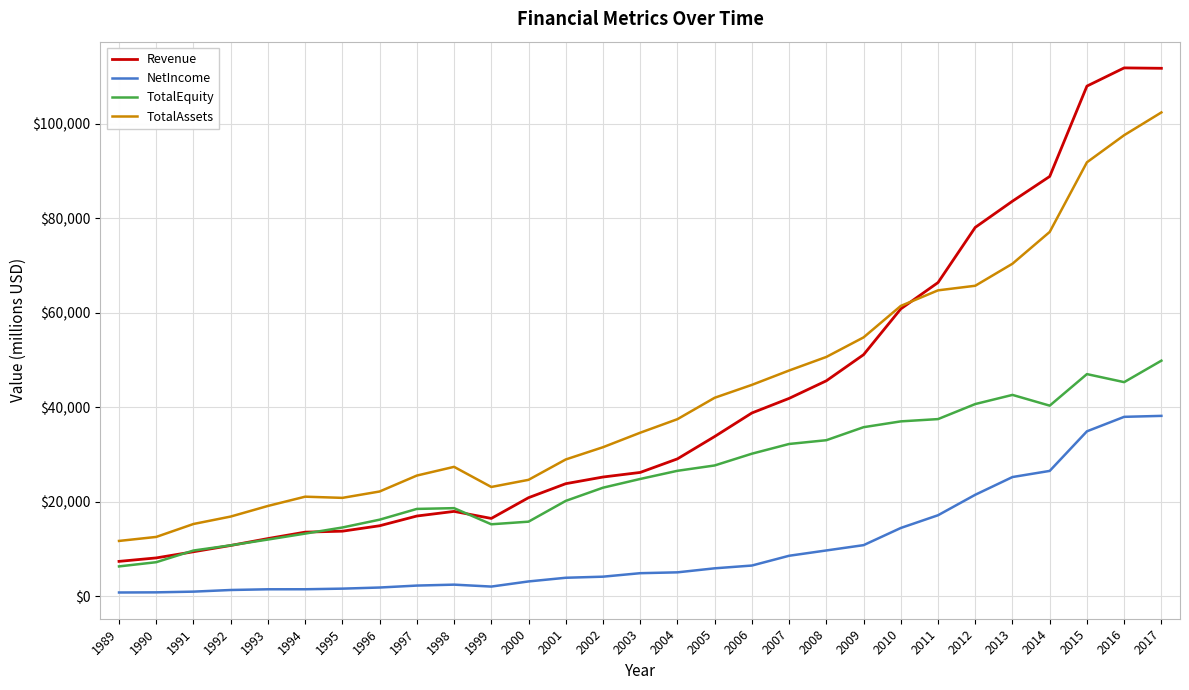

What is the average value of the TotalAssets series?

42852.7